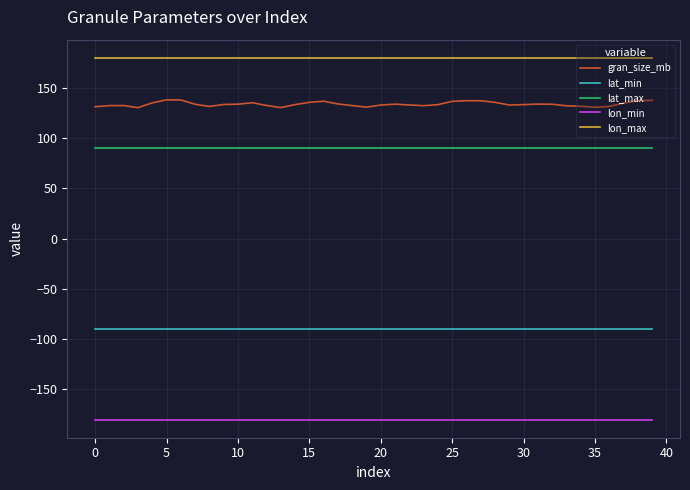

What is the highest value of the lat_min series?

-90.0